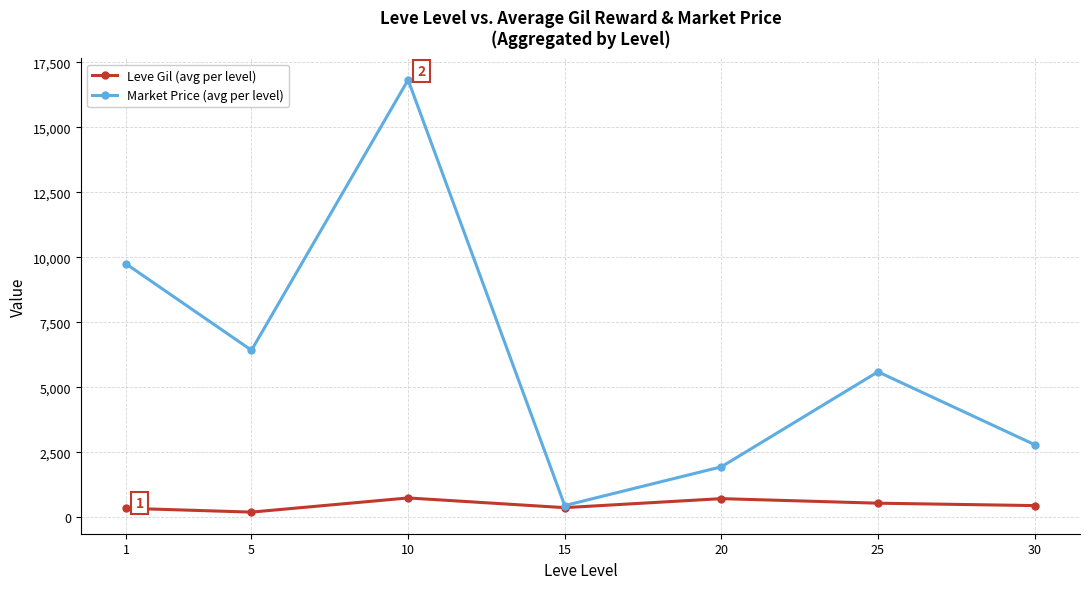

In Leve Gil (avg per level), how many points are higher than both neighbors (excluding endpoints)?

2